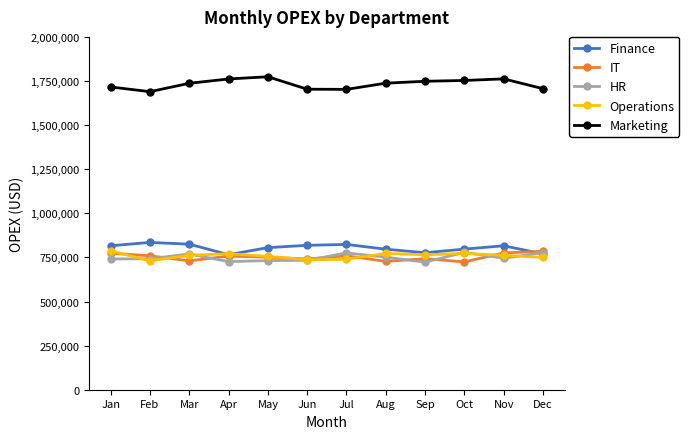

What is the approximate value of IT at Mar?

730500